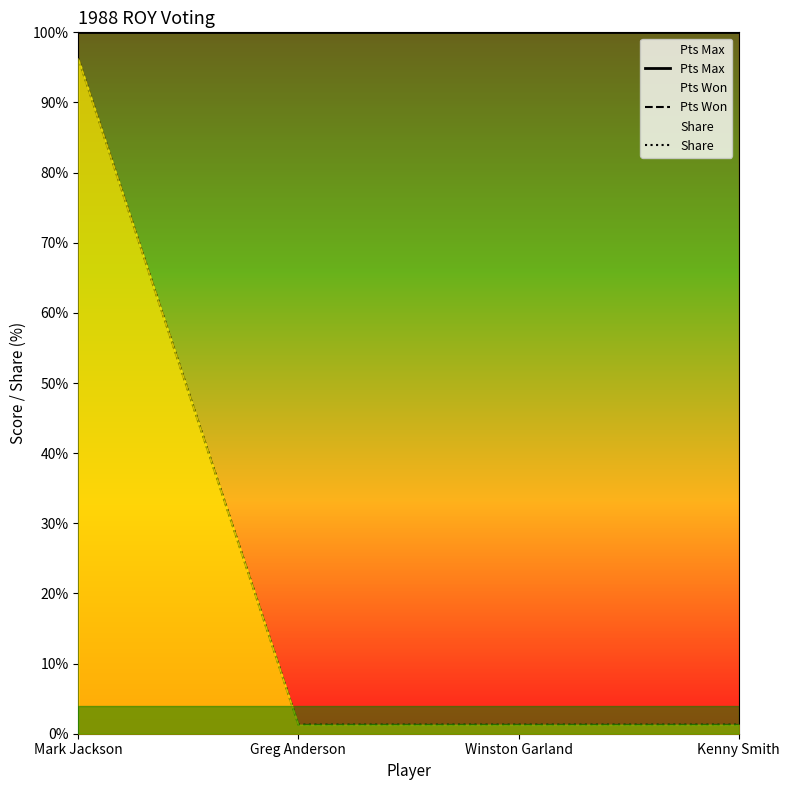

At which category does the chart reach its minimum across all series?

Greg Anderson